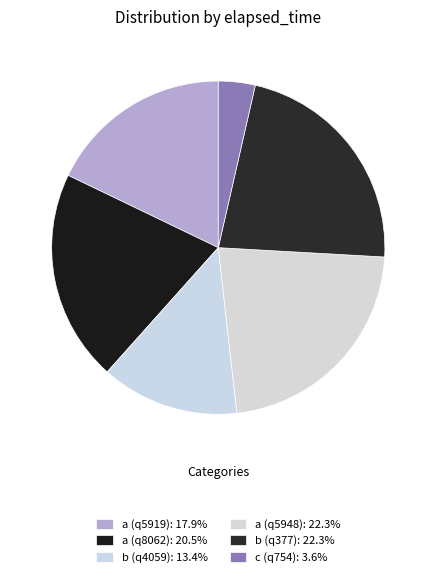

What is the smallest slice in the pie chart?

c (q754)